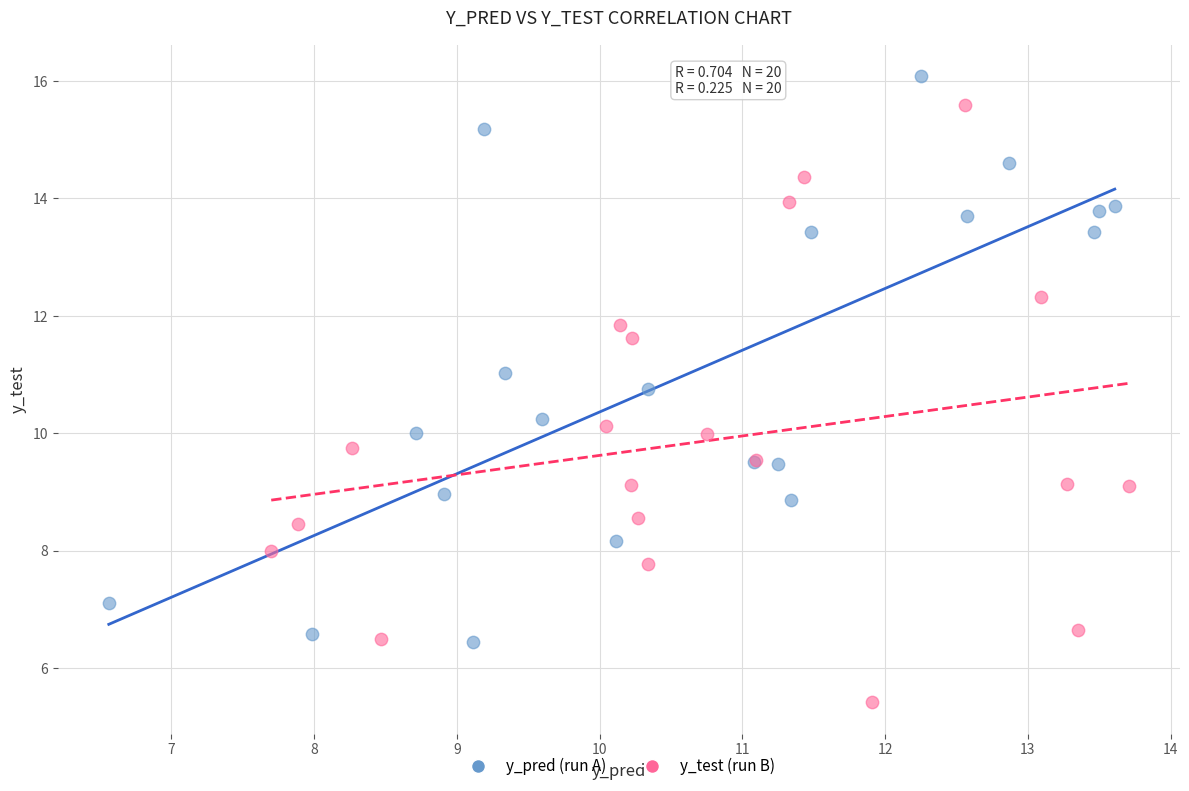

Which series contains the highest Y value?

y_pred (run A)